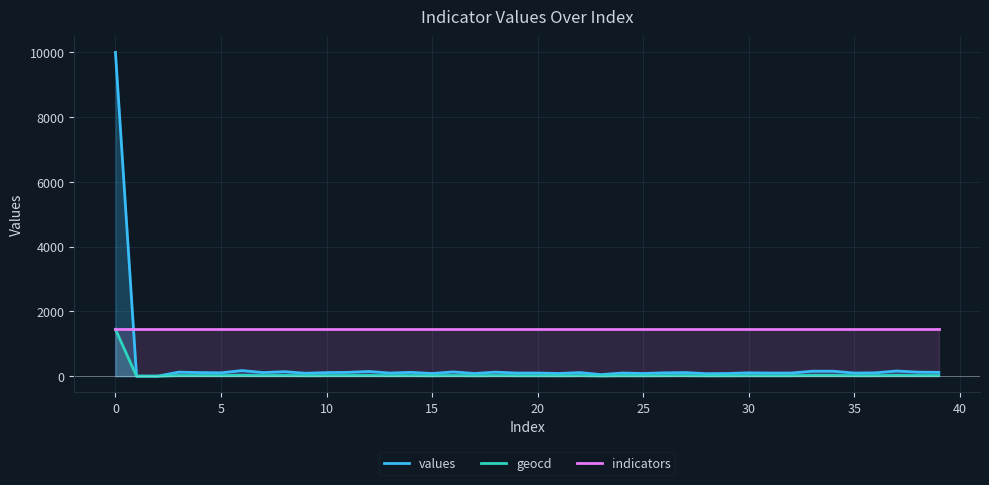

What is the lowest value of the indicators series?

1446